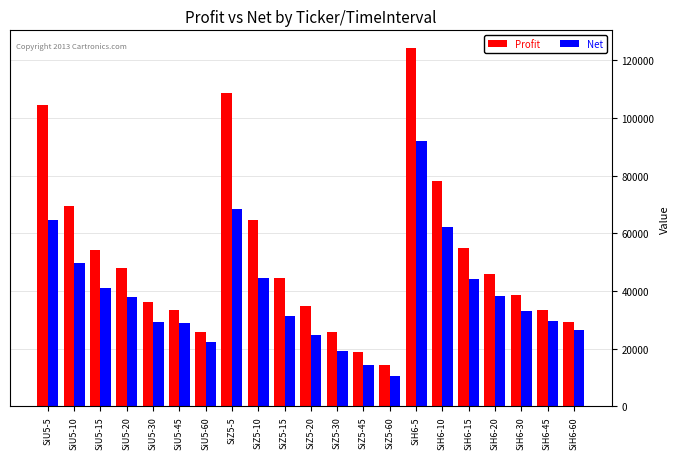

List the series in order of their overall mean, highest first.

Profit, Net